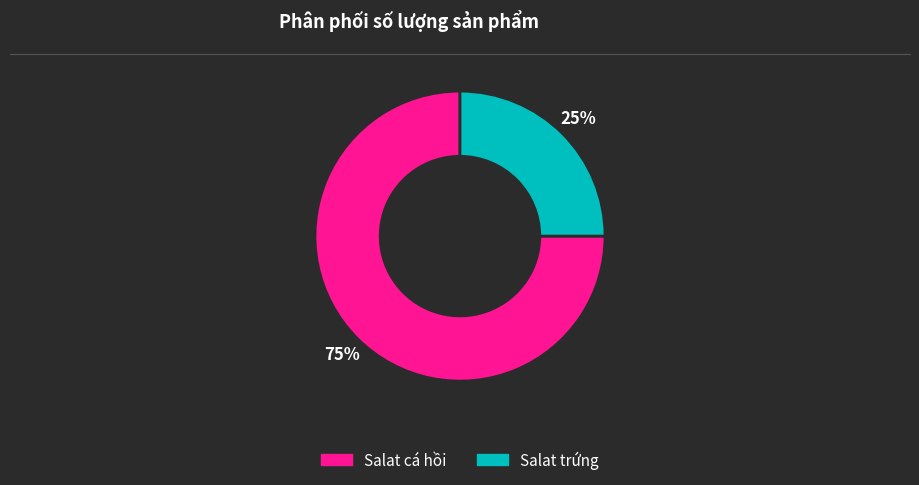

What percentage is the Salat cá hồi slice, to the nearest percent?

75%